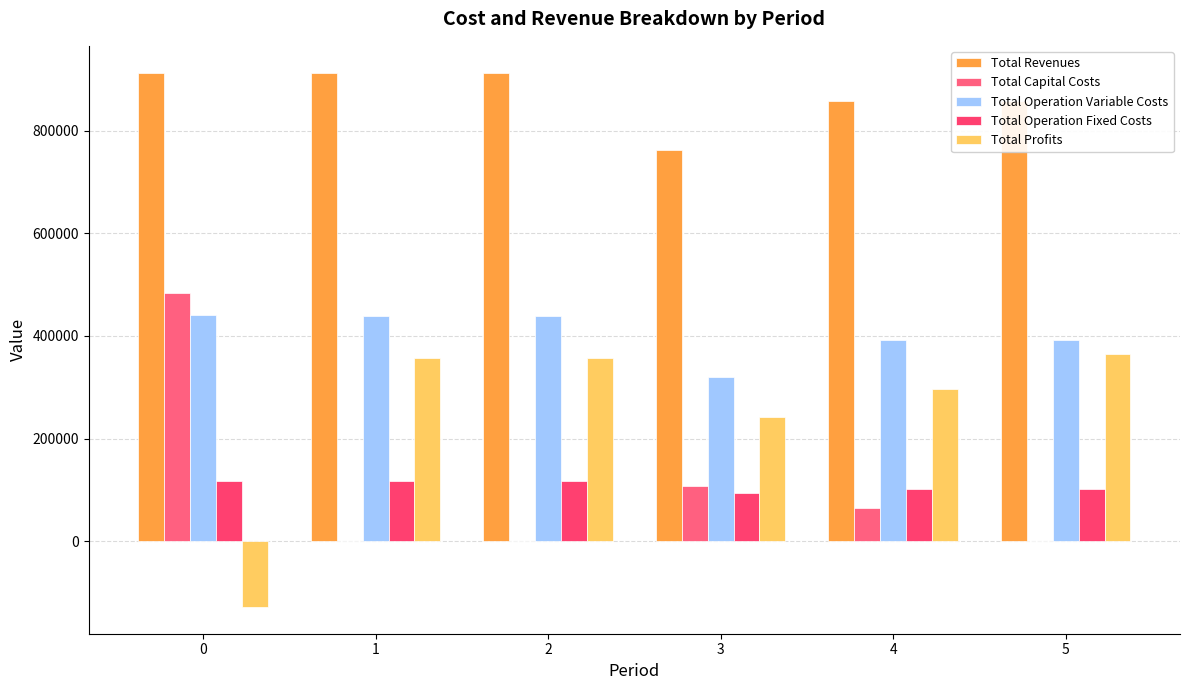

How many groups of bars are there?

6